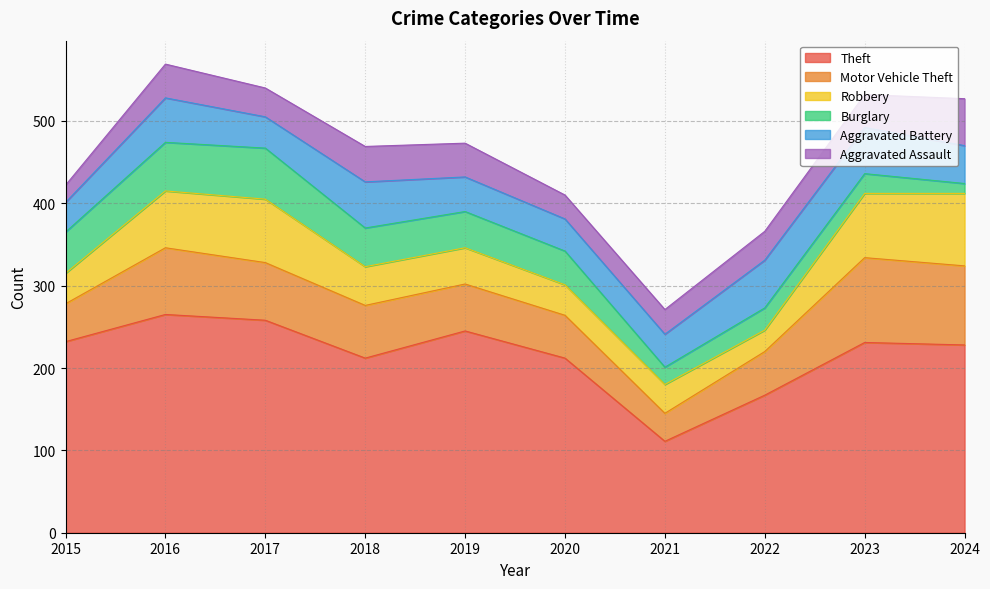

What is the value of the Theft point at the 3rd from the left?

258